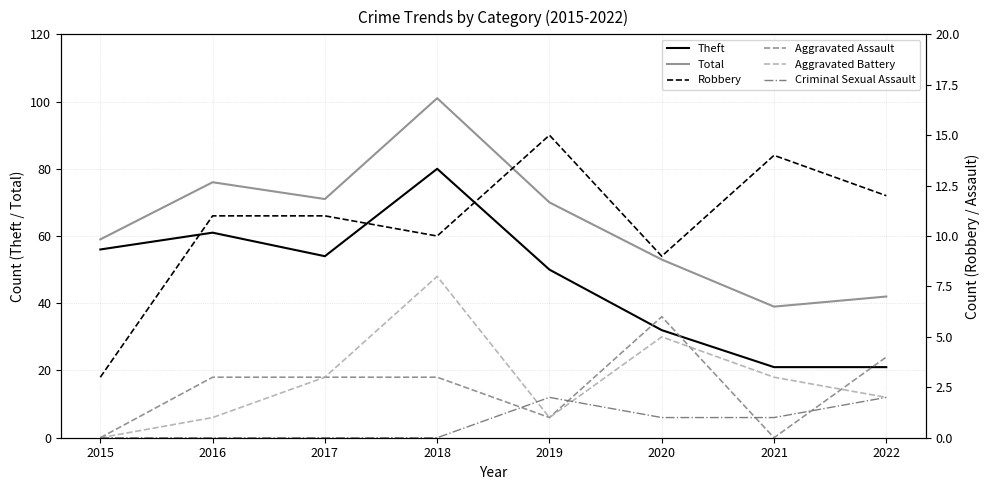

Which series ends up on top after the final intersection of Aggravated Assault and Aggravated Battery?

Aggravated Assault